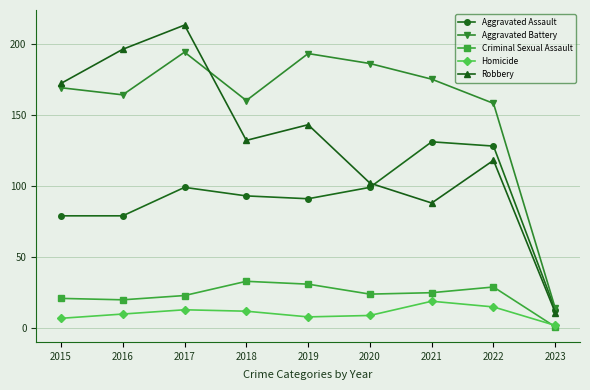

List the series in order of their peak value, lowest first.

Homicide, Criminal Sexual Assault, Aggravated Assault, Aggravated Battery, Robbery